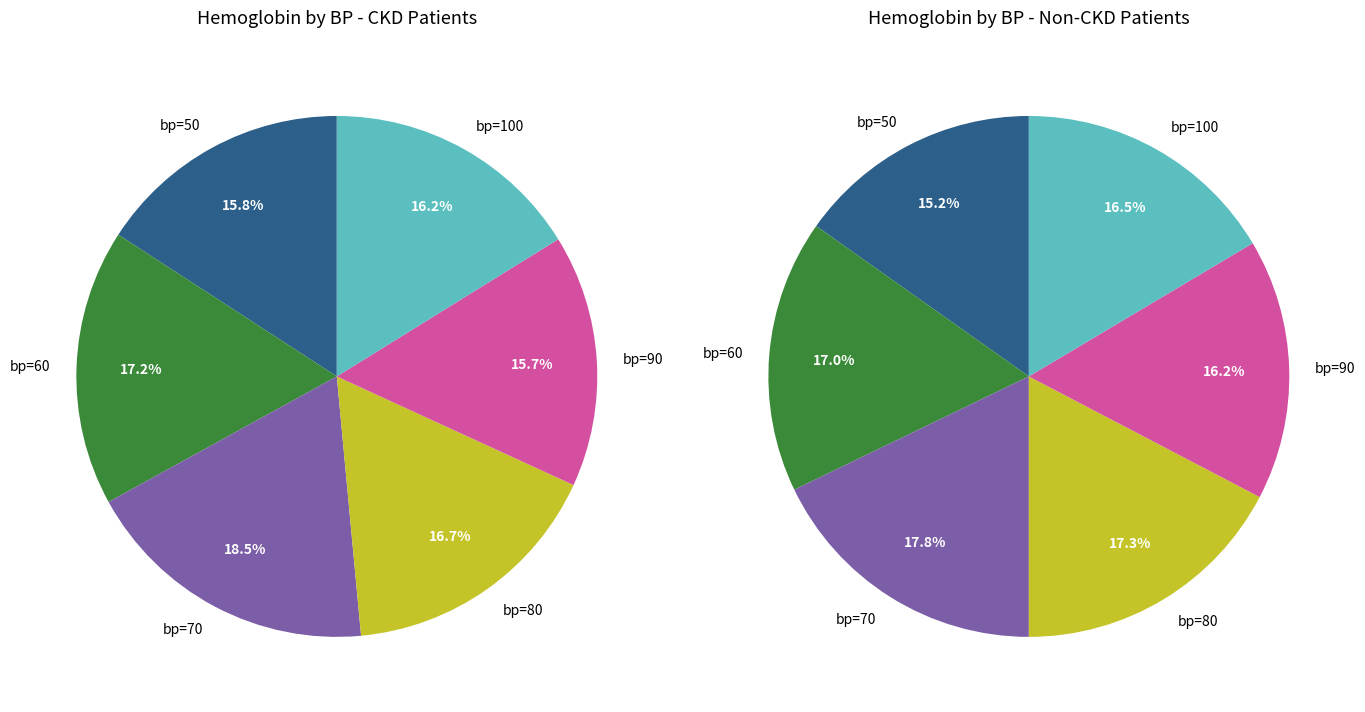

Between 60 and 50, which is larger?

60